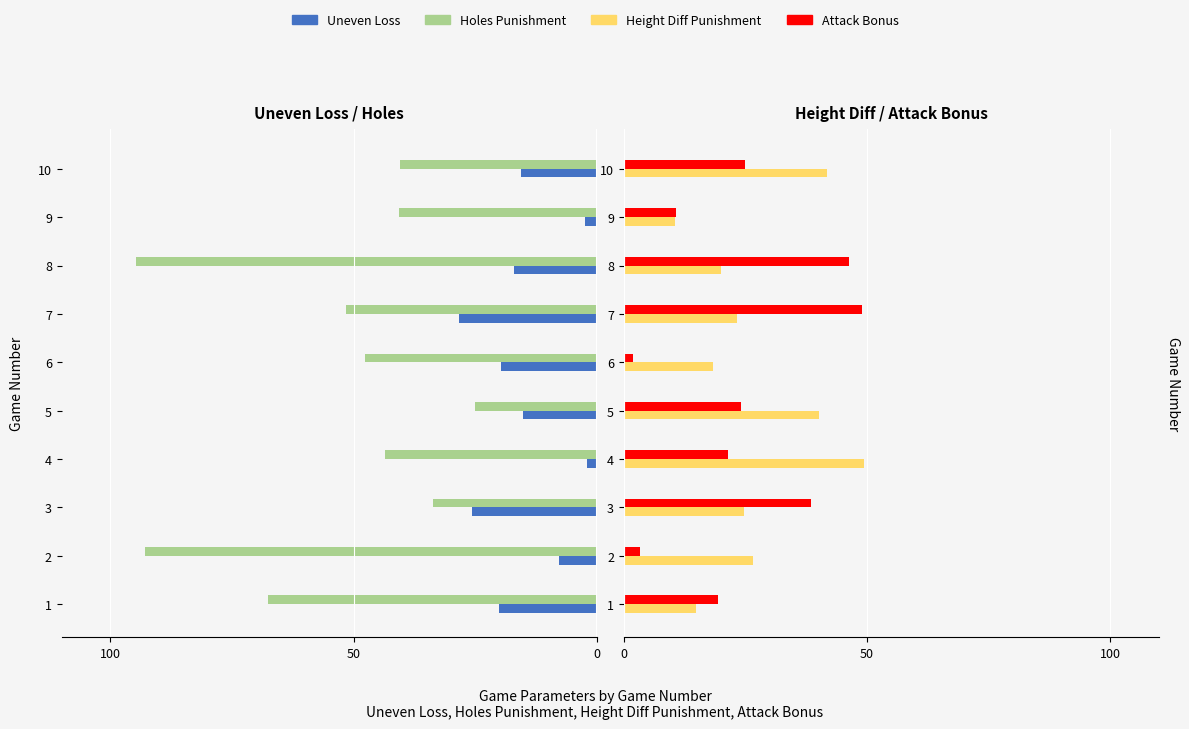

How many values in the Attack Bonus series are below 24?

5